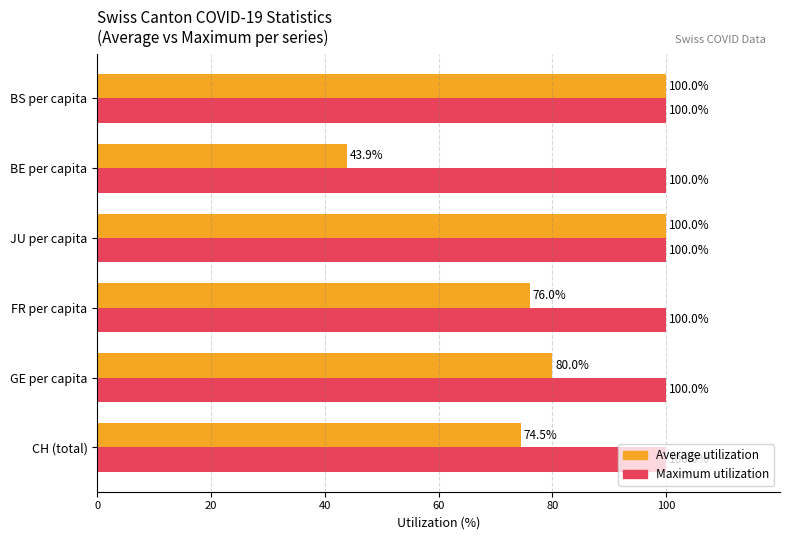

Count the number of categories in the chart.

6